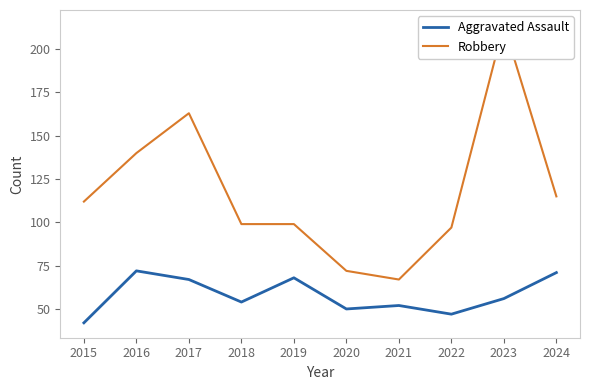

True or false: Robbery has a value of 141 at 2022.

False